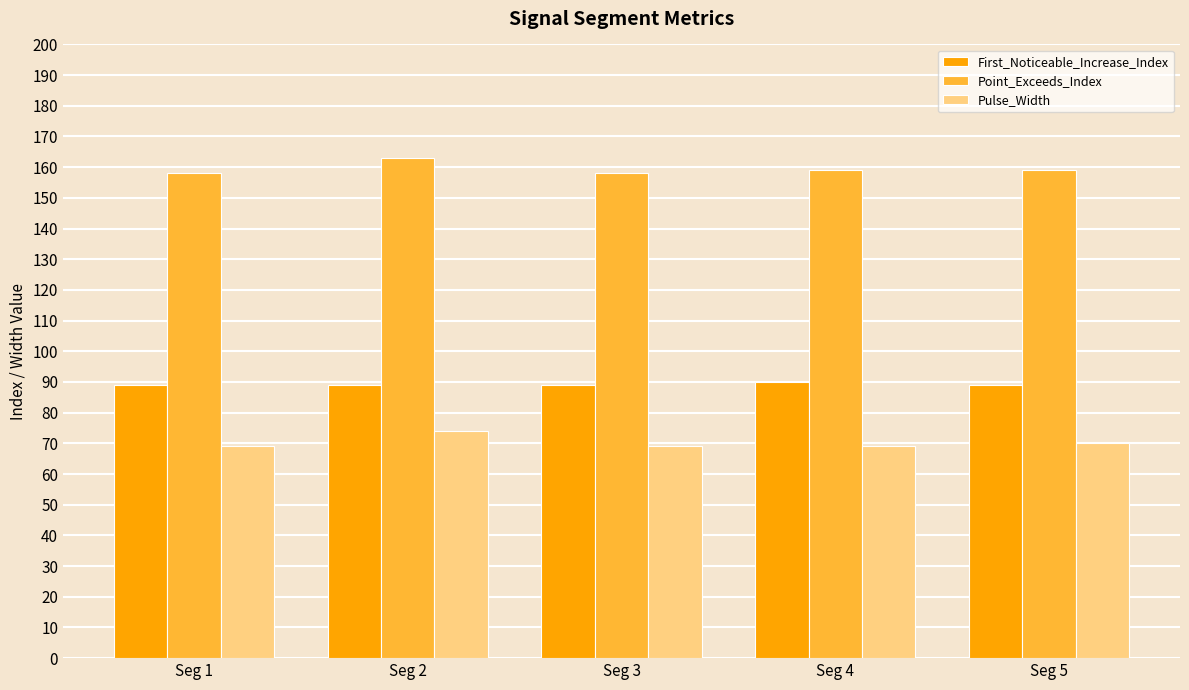

What is the difference between the maximum and minimum values in the First_Noticeable_Increase_Index series?

1